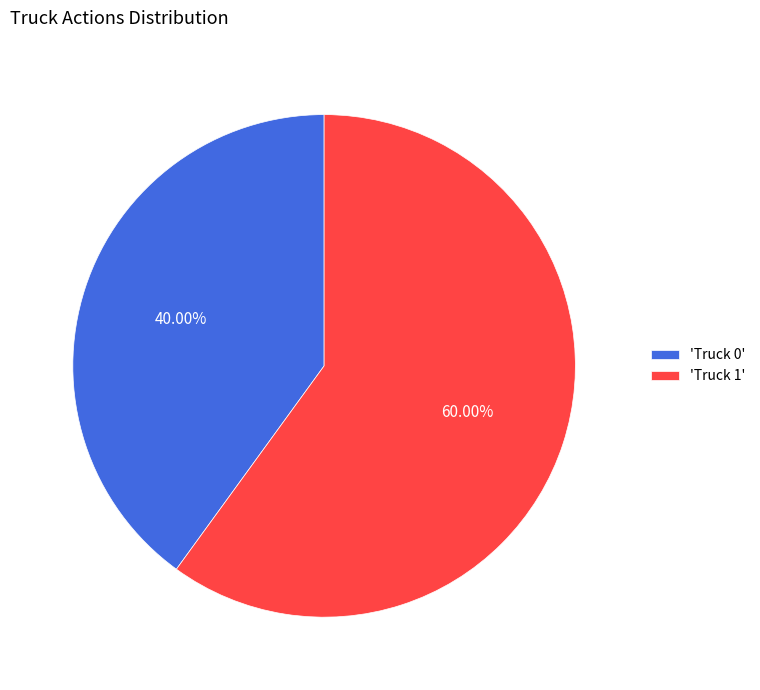

Between 'Truck 0' and 'Truck 1', which is larger?

'Truck 1'